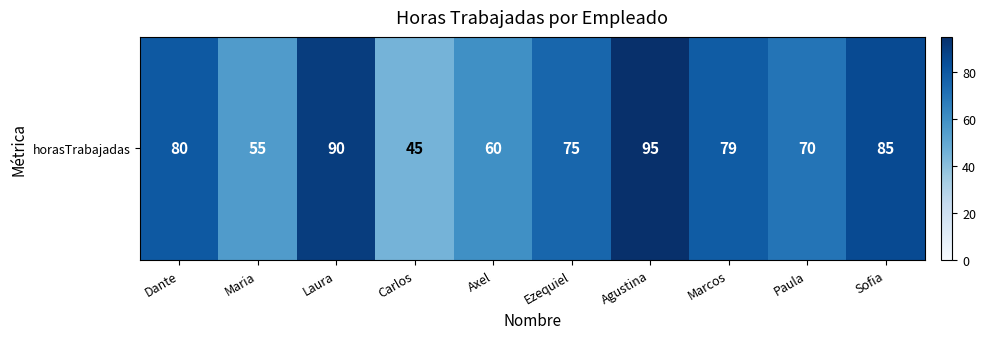

What is the ratio of the value at Dante to the value at Carlos?

1.8